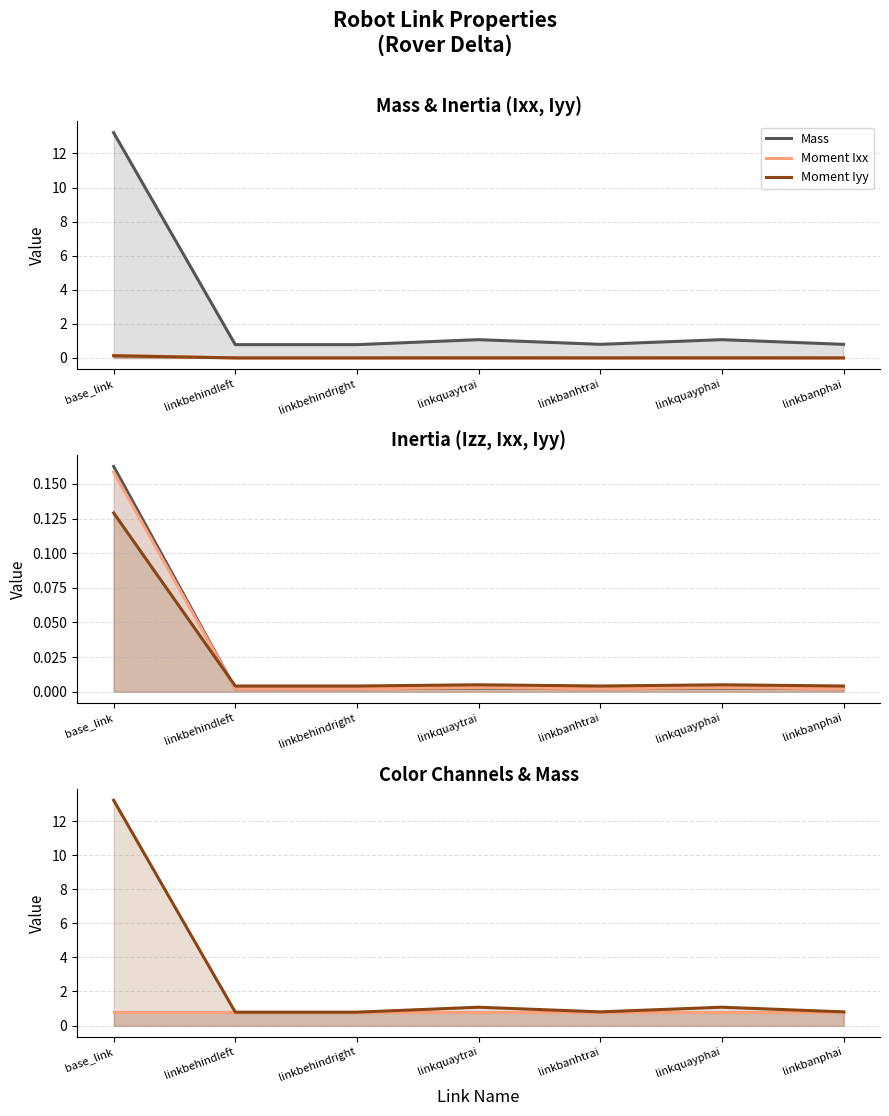

In Moment Izz, how many points are higher than both neighbors (excluding endpoints)?

2